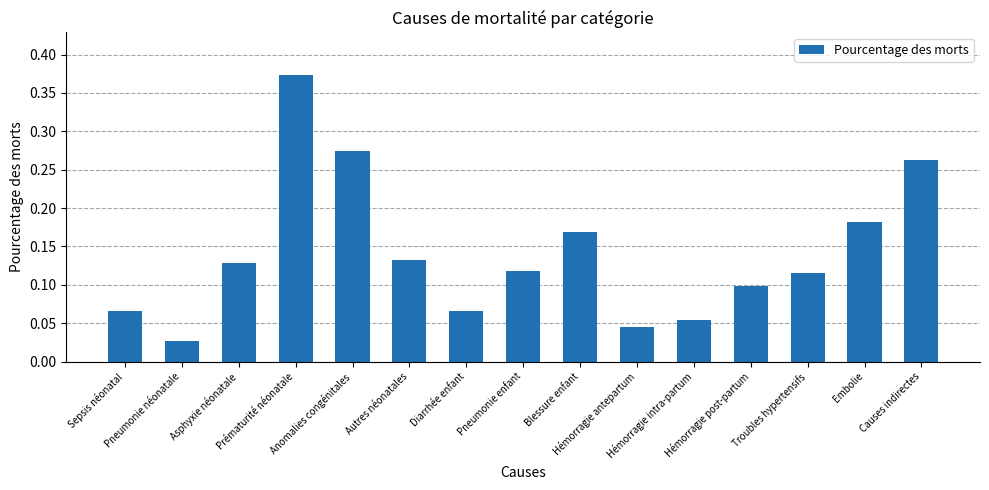

What is the sum of all values?

2.1